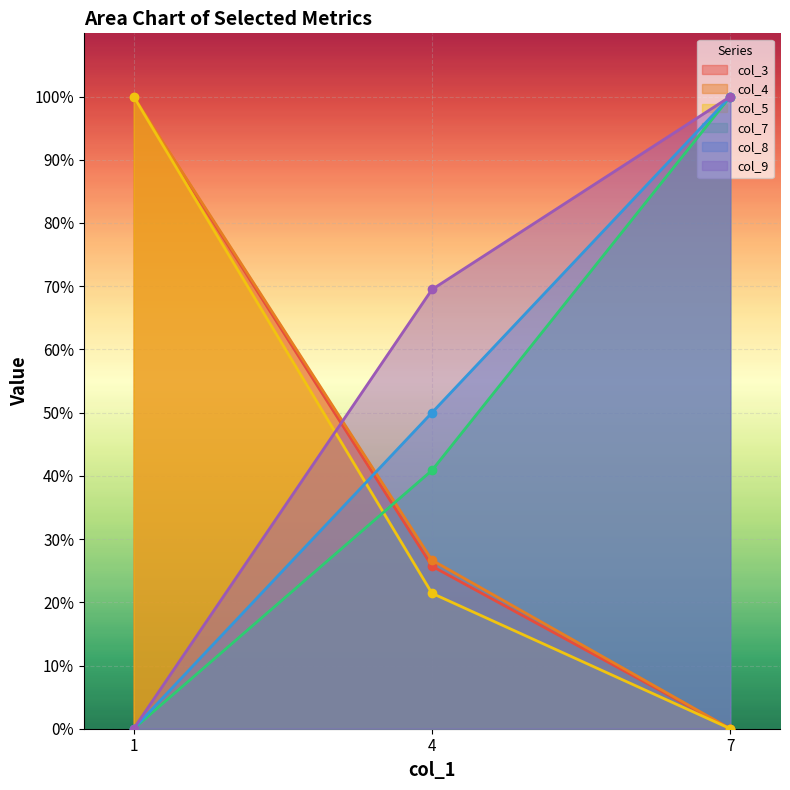

What is the highest value of the col_7 series?

100.0